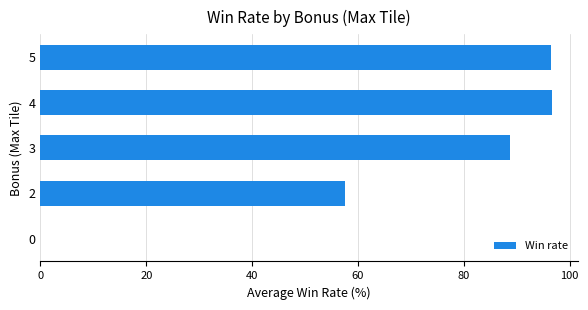

Is it true that the value at 0 is -57.7?

False